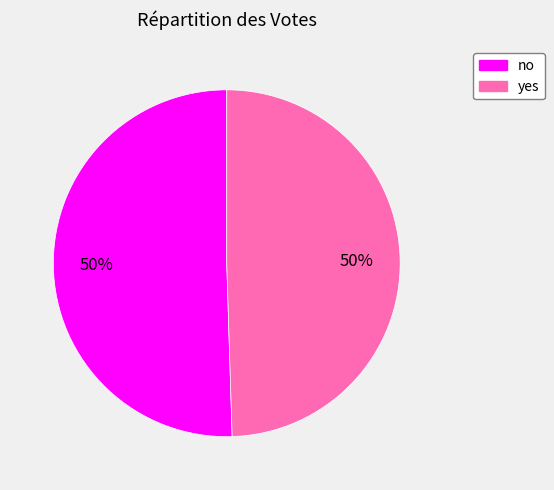

What is the ratio of the value at yes to the value at no?

1.0